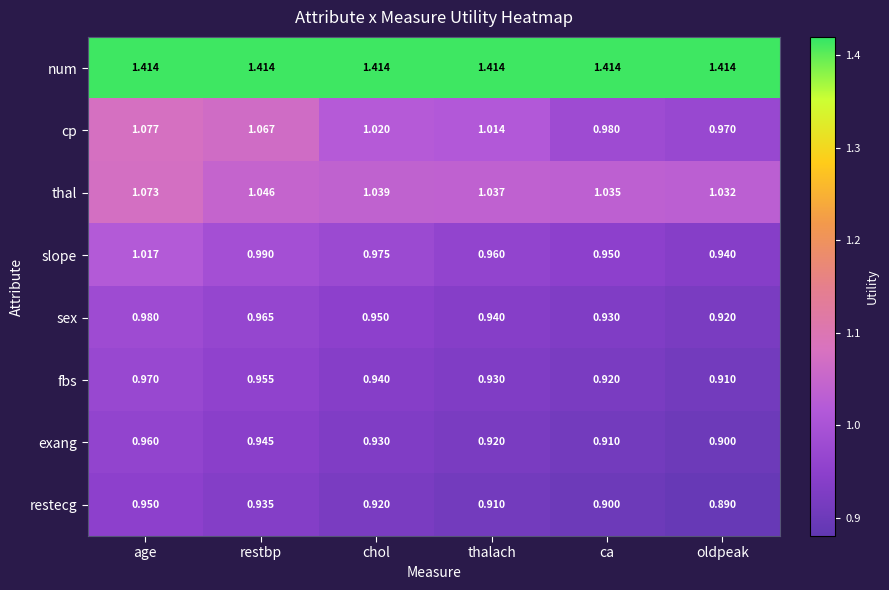

Is the value of thal at chol greater than the value of restecg at oldpeak?

Yes